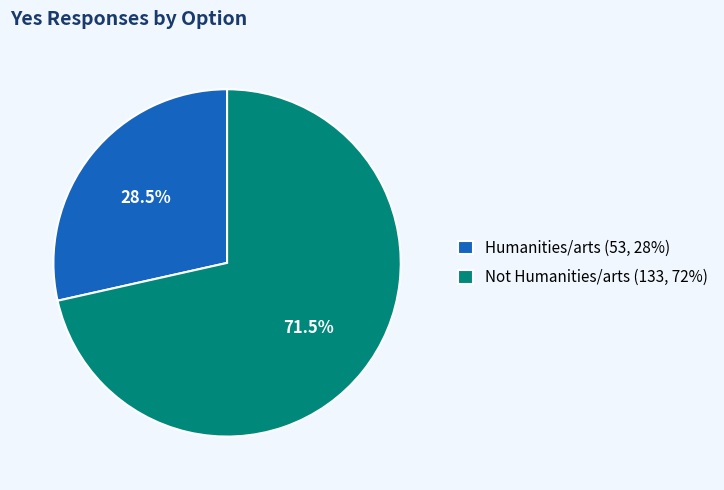

What is the smallest slice in the pie chart?

Humanities/arts